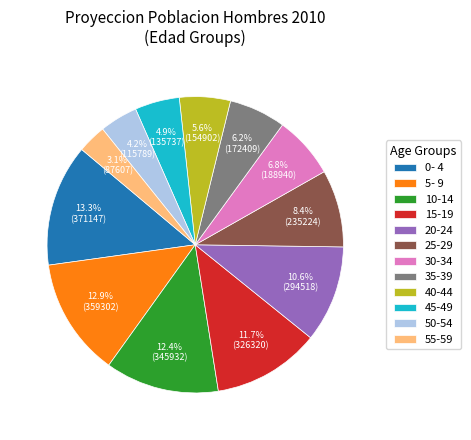

The 25-29 slice represents 8% of the pie. True or false?

True